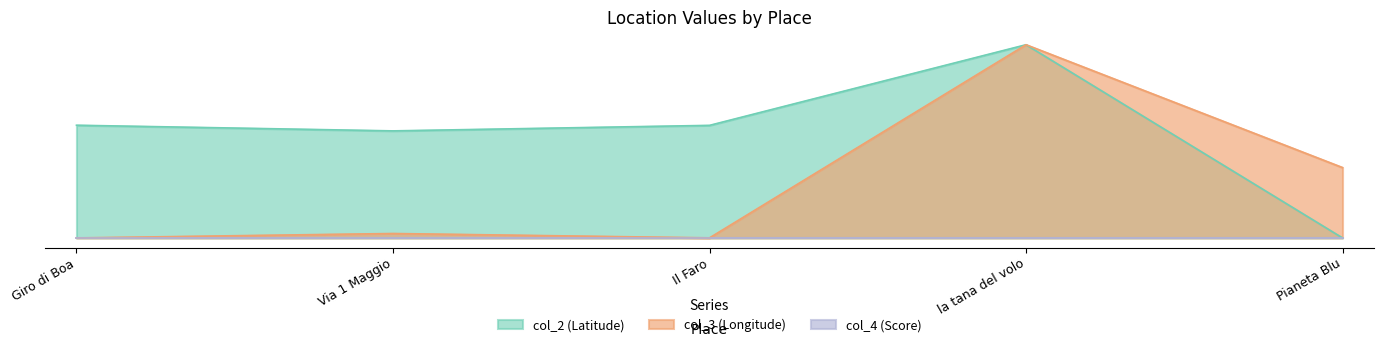

Which series has the largest total across all categories?

col_2 (Latitude)